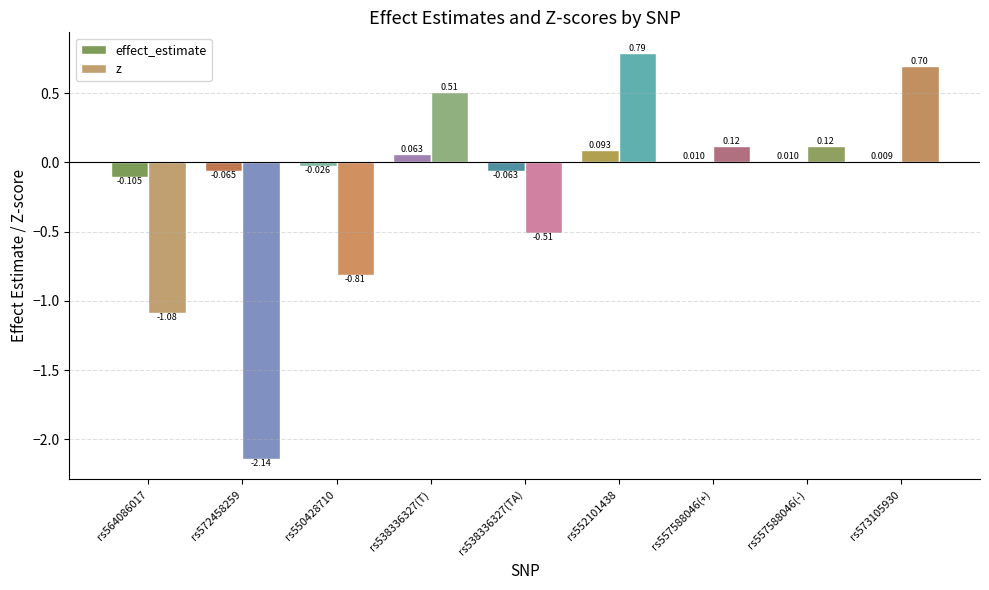

Which category has the highest value across all series?

rs552101438